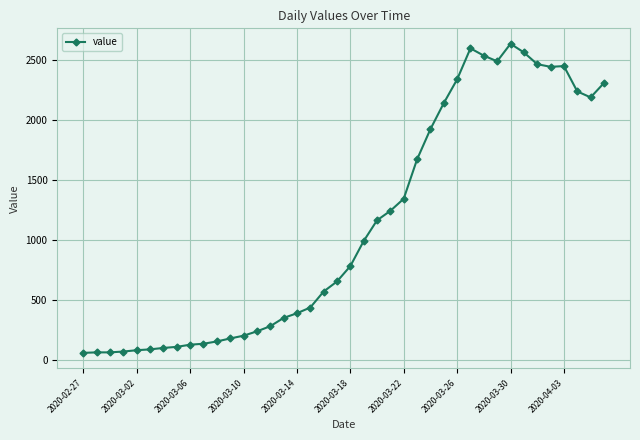

What is the value of the 19th point from the left?

572